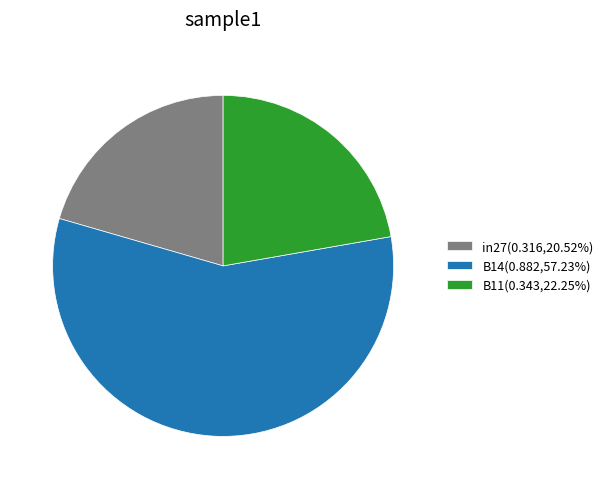

What is the smallest slice in the pie chart?

in27